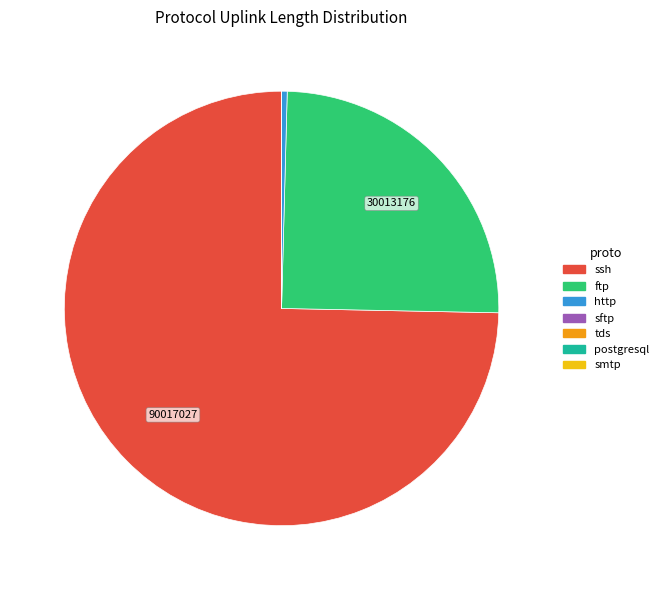

Is there a majority slice in this chart?

Yes